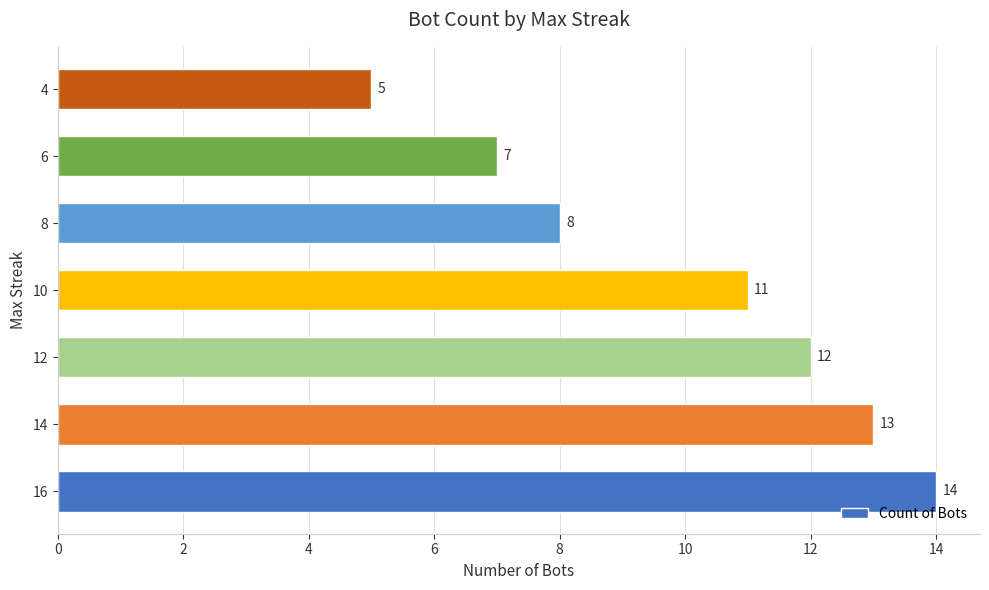

What is the sum of all values?

70